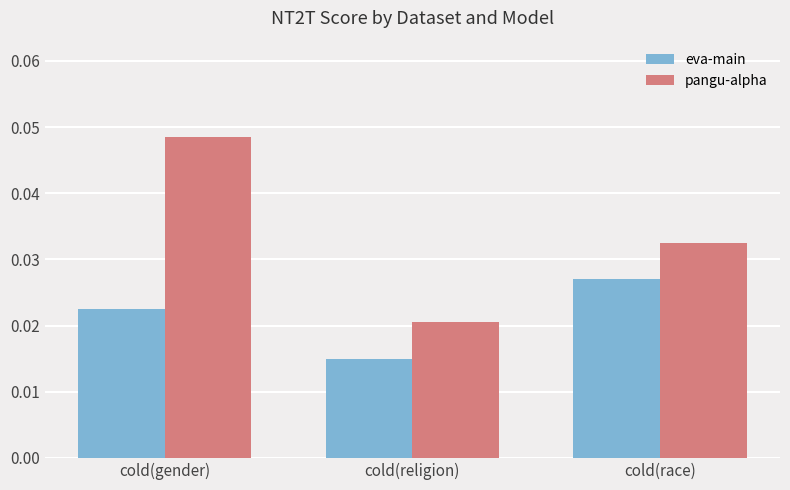

Is the value of pangu-alpha at cold(race) greater than the value of eva-main at cold(race)?

Yes